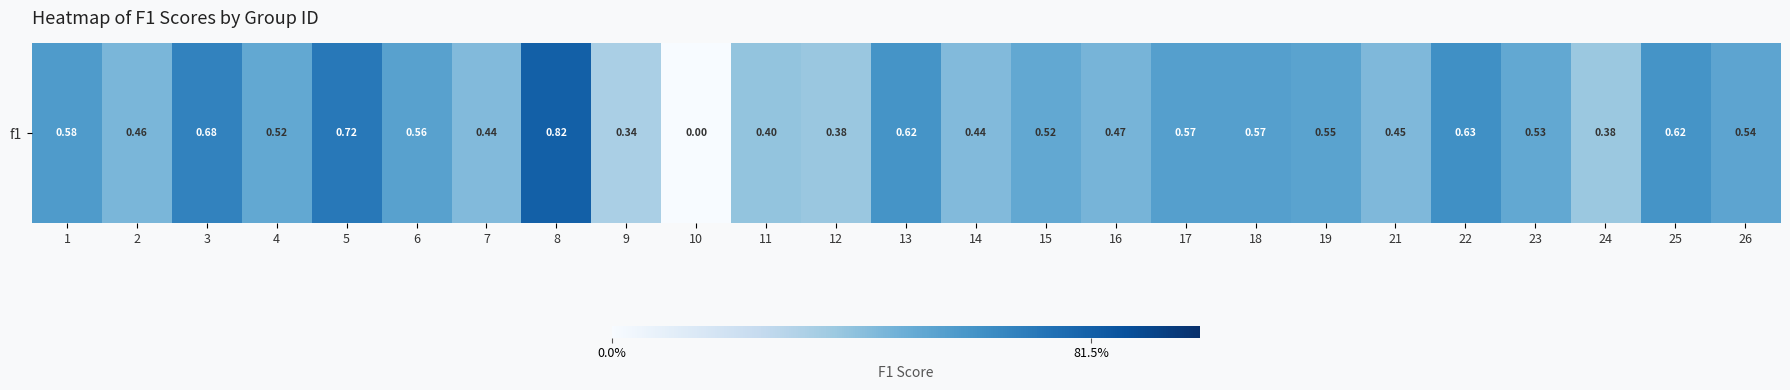

Which has a higher value, 24 or 7?

7